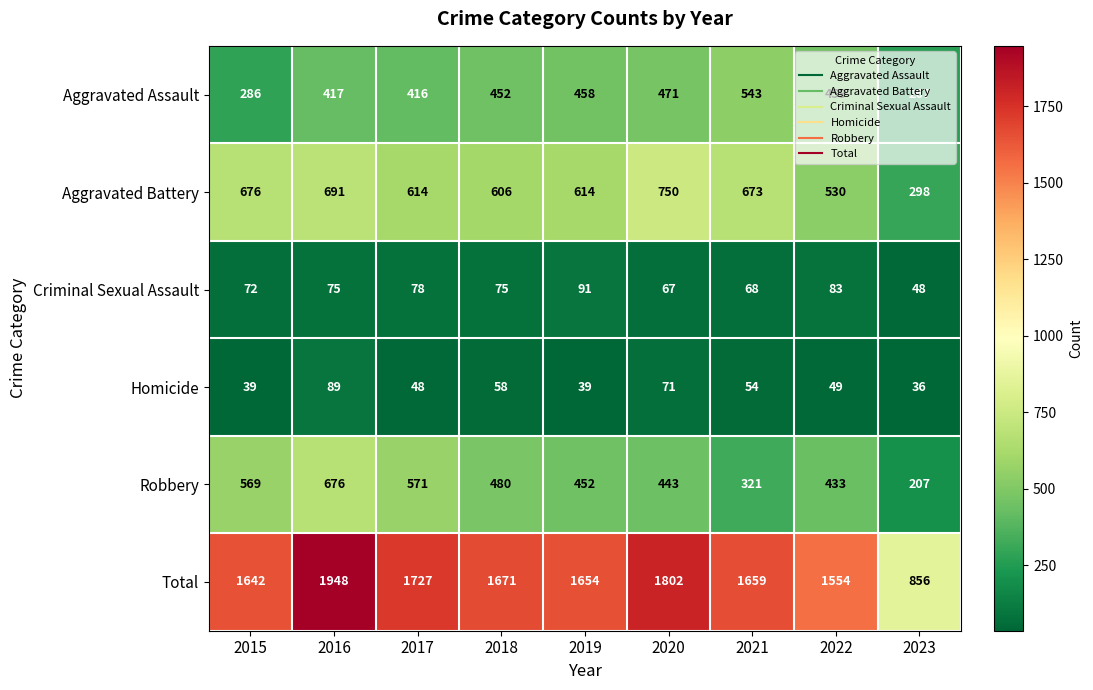

The value of Total at 2018 is 1671. True or false?

True